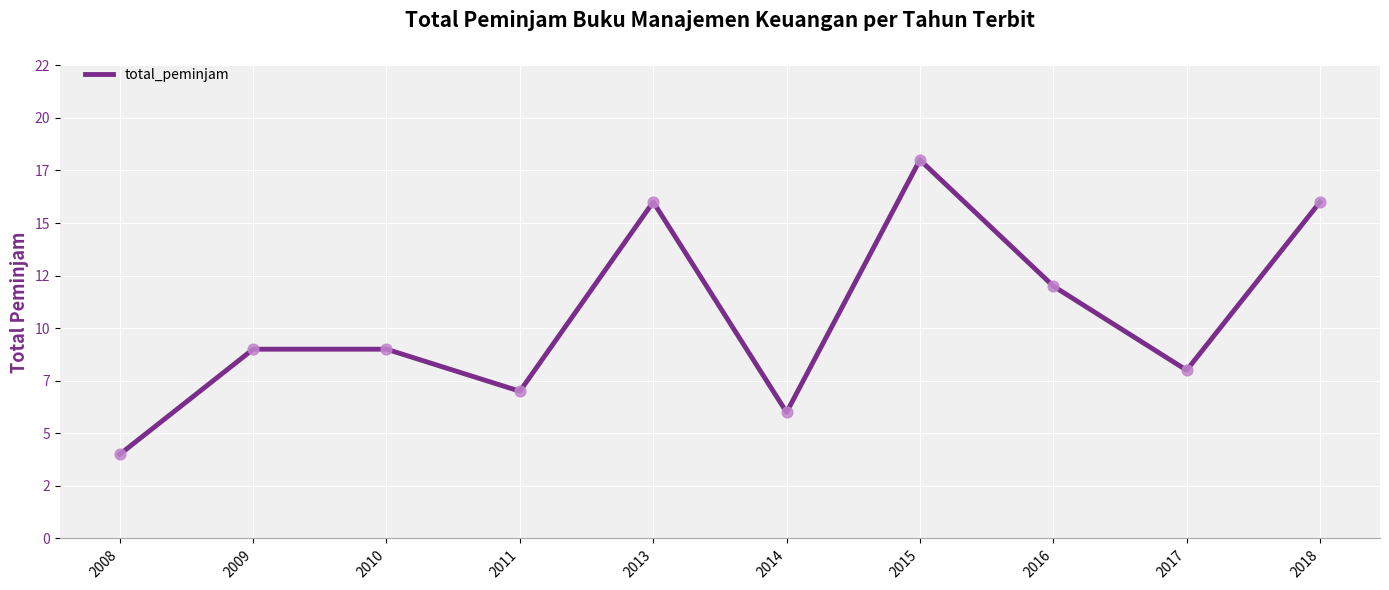

Between 2010 and 2016, which is larger?

2016